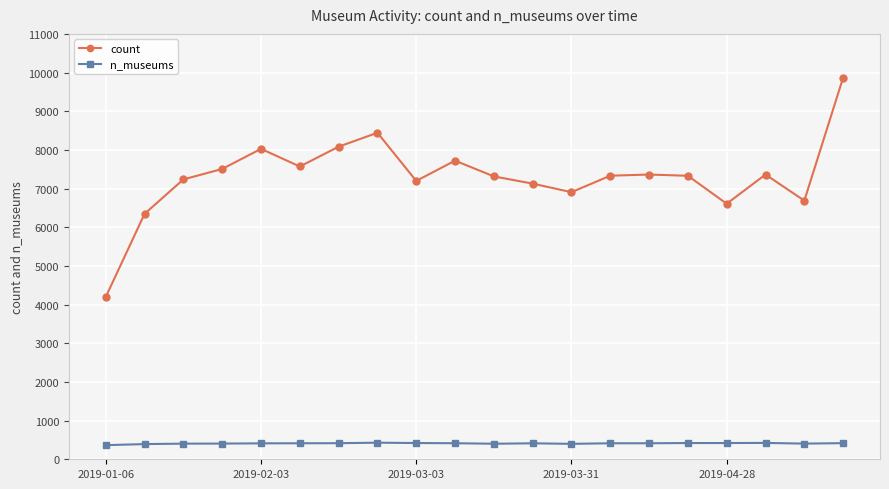

True or false: count has more than 2 points higher than both neighbors.

True